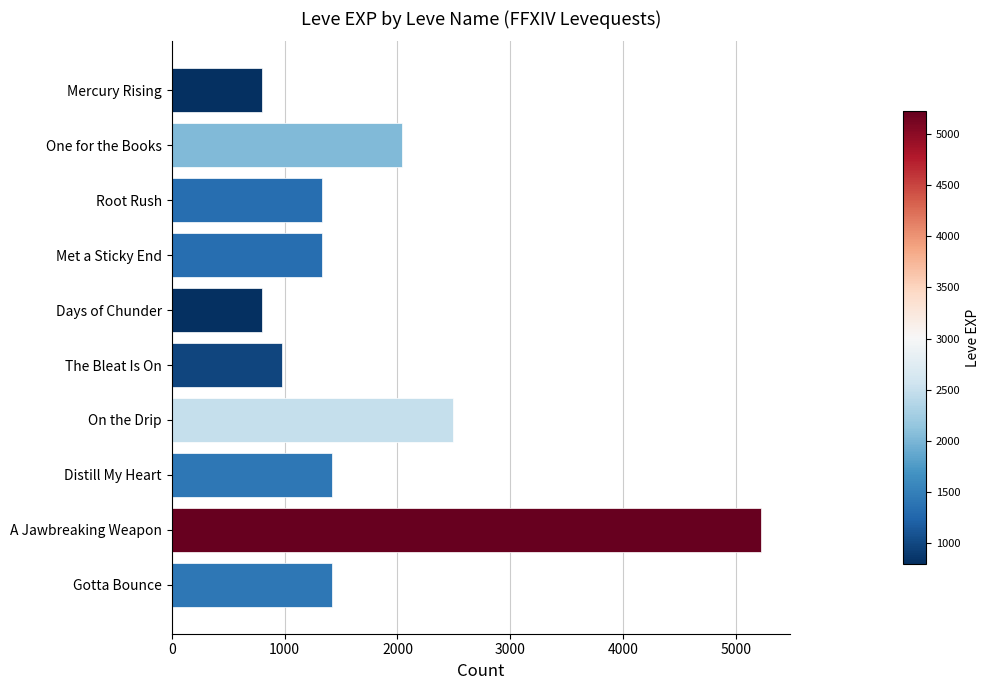

Where is the data nearest to the value 3010?

On the Drip